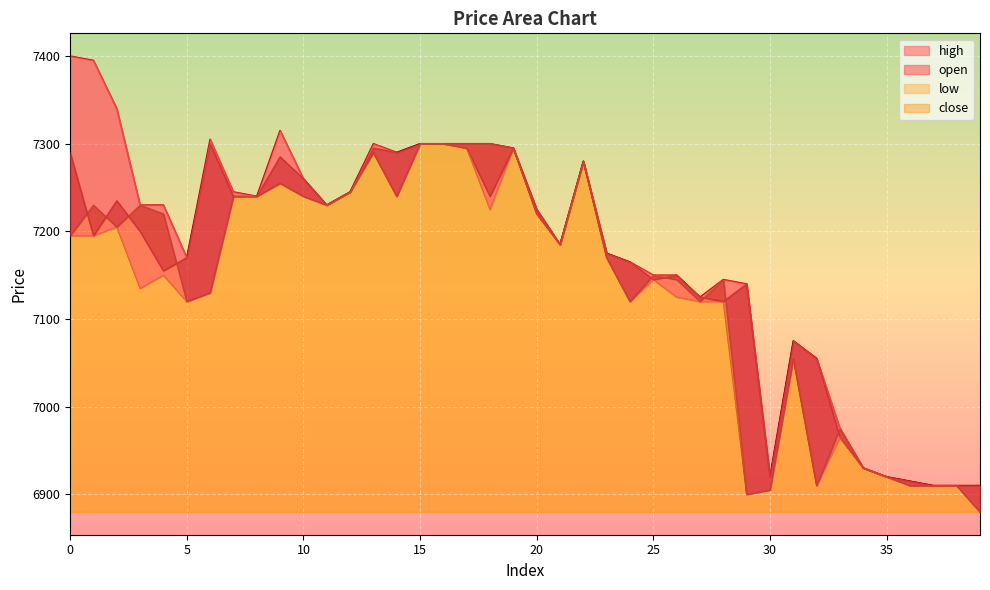

True or false: open and low intersect in this chart.

False